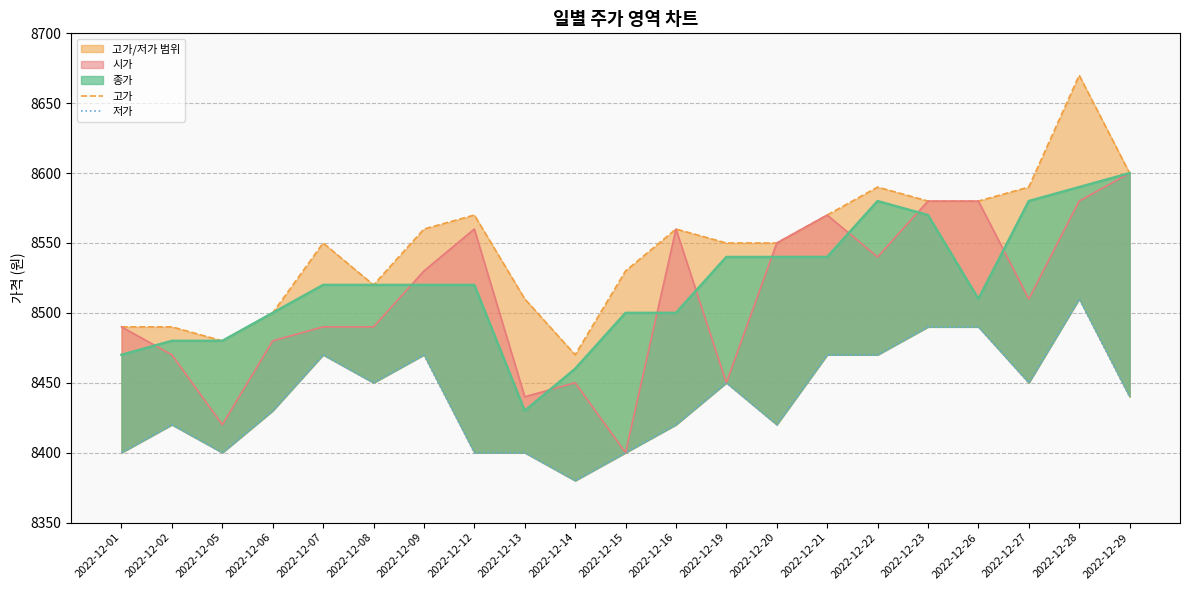

How many lines are shown in the chart?

4